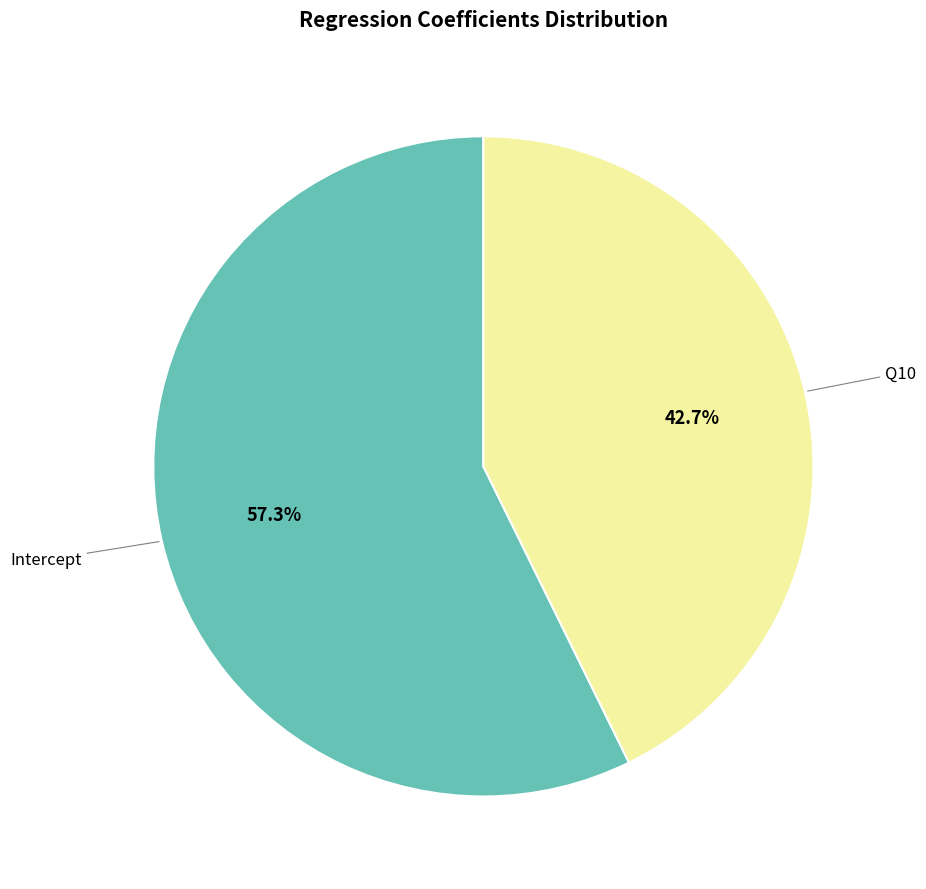

Is there a majority slice in this chart?

Yes